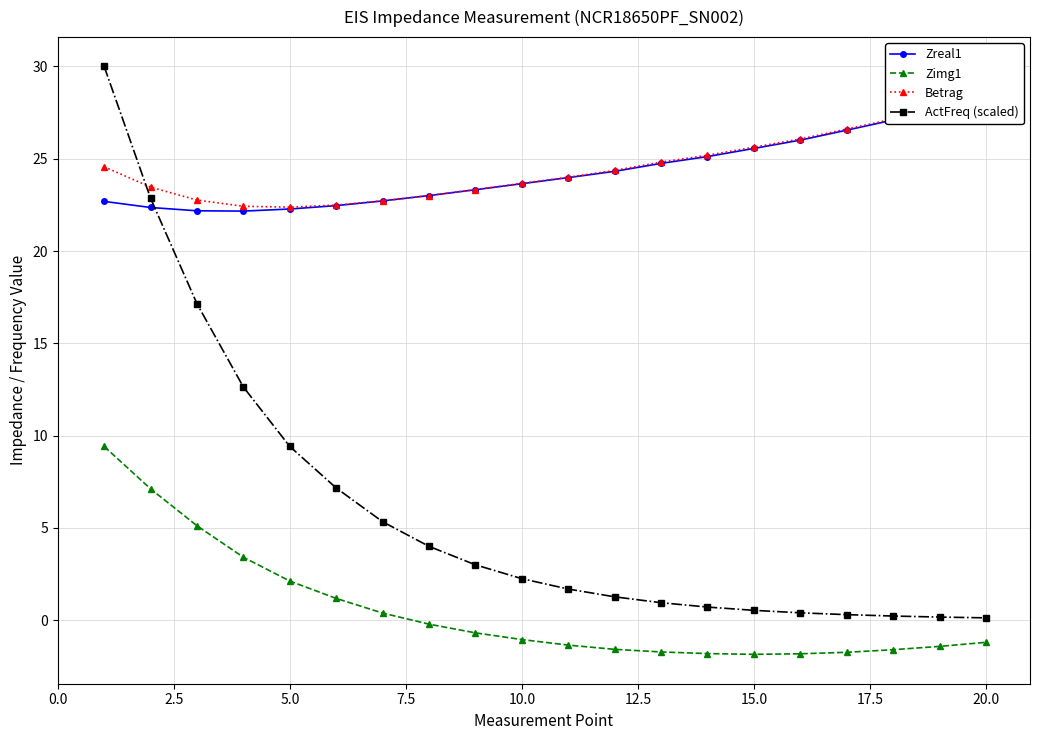

What is the value of the Betrag point at the 8th from the left?

23.0